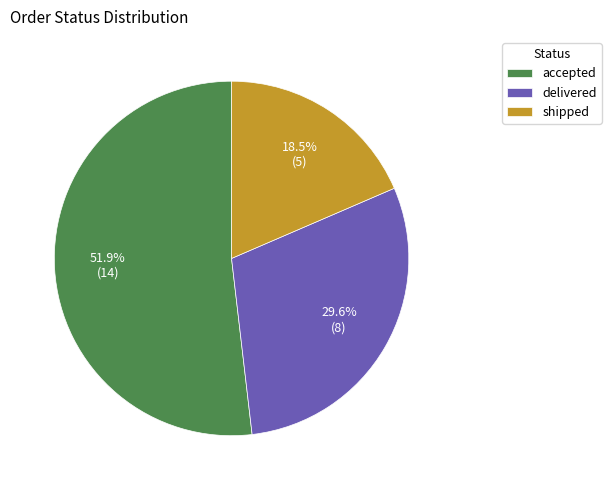

What portion of the pie excludes accepted?

48.1%